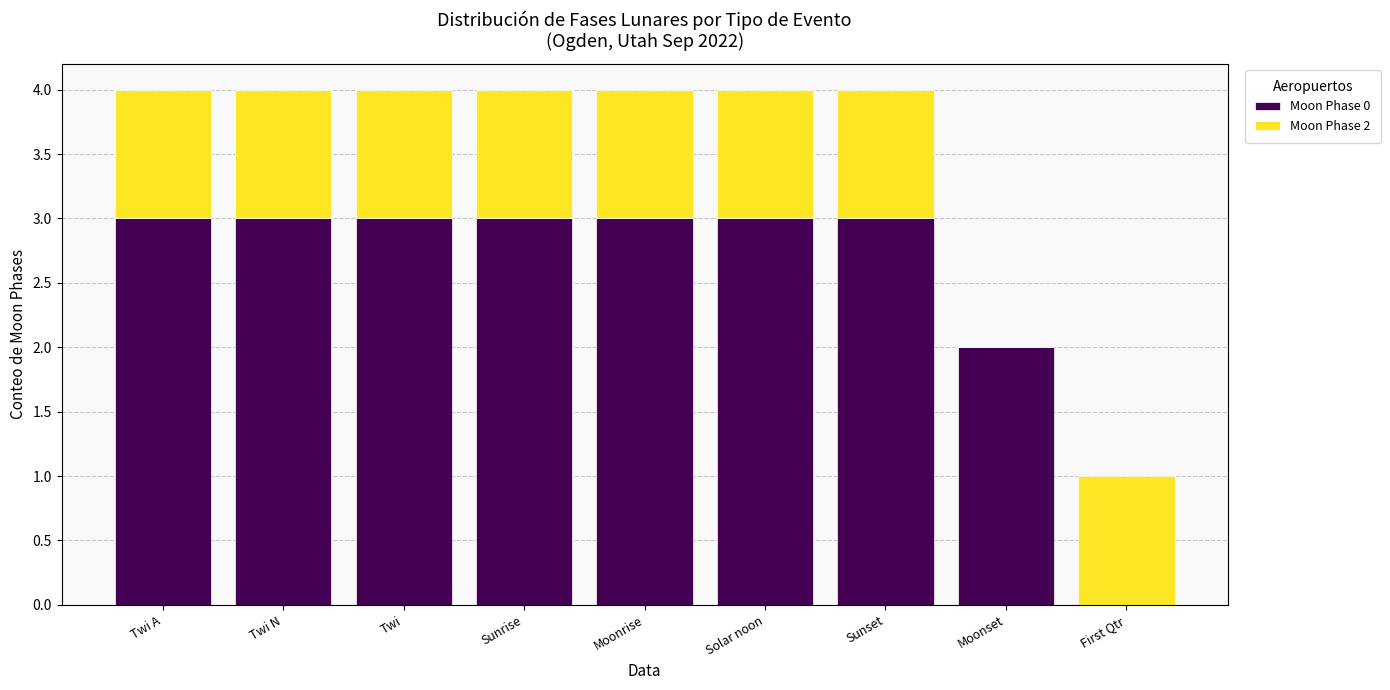

What is the total value across all series at Twi A?

4